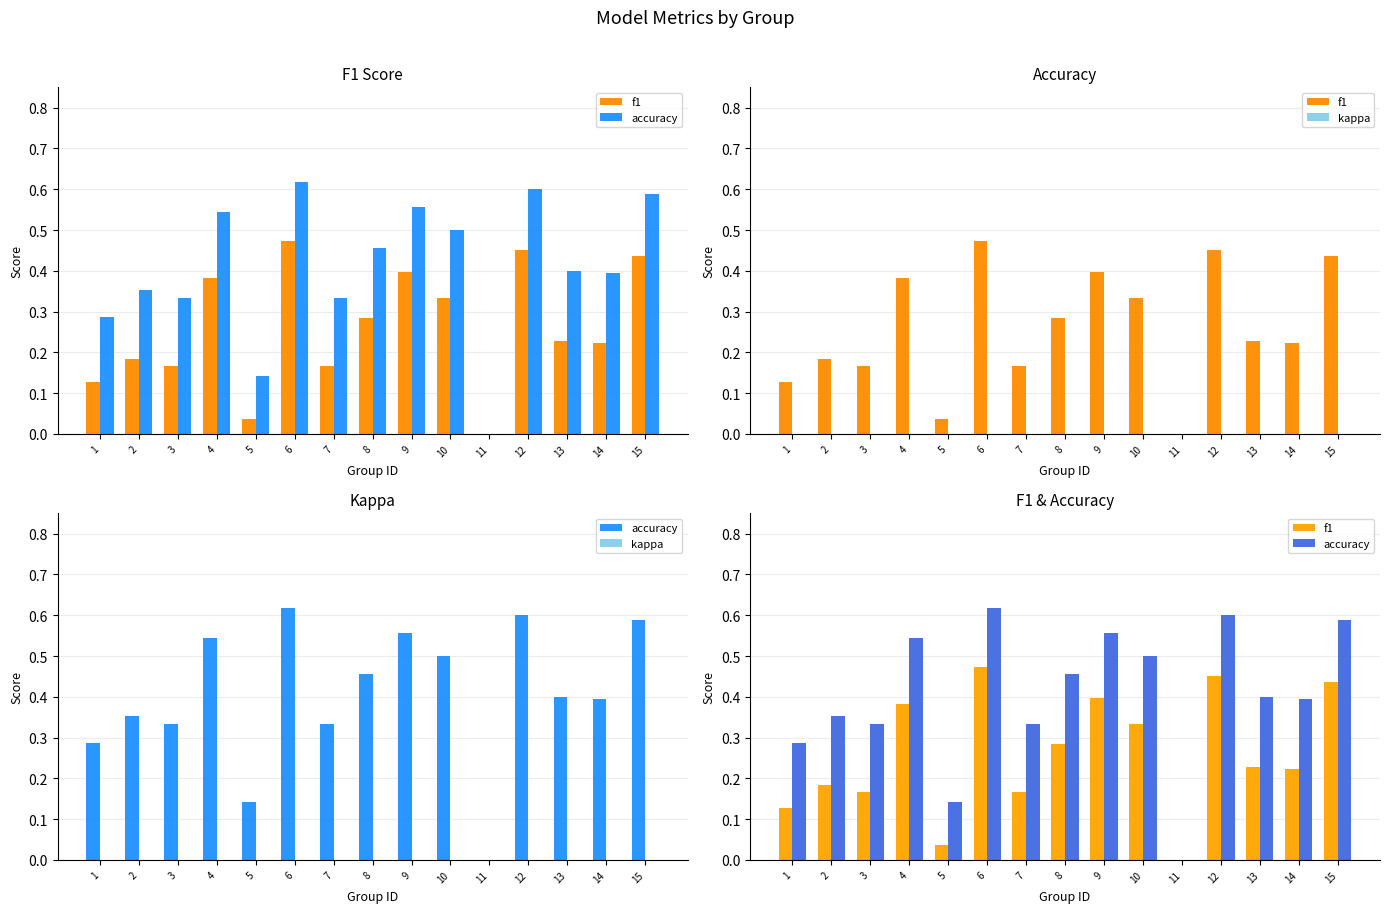

Rank the series by their maximum value, from highest to lowest.

accuracy, f1, kappa